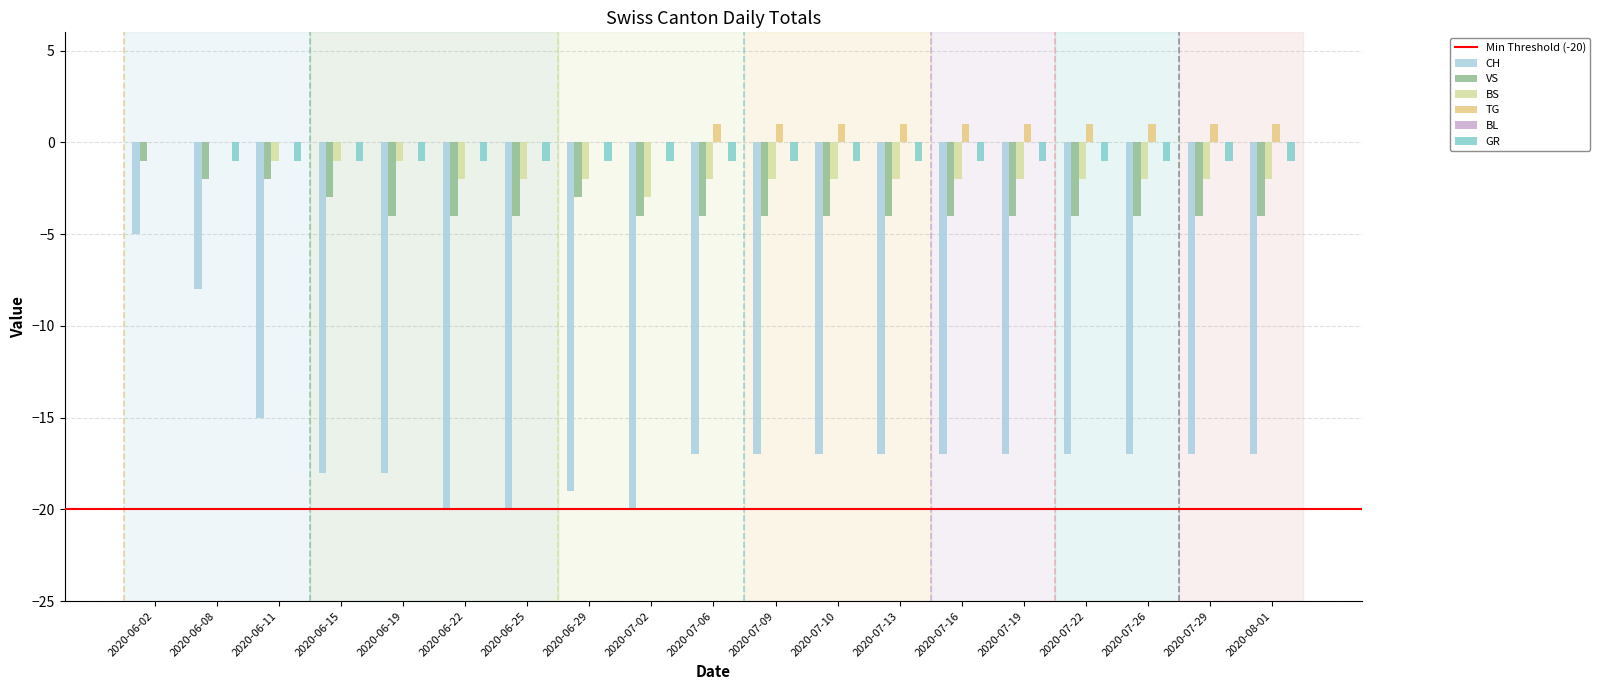

The CH series shows -3 at 2020-06-02. True or false?

False